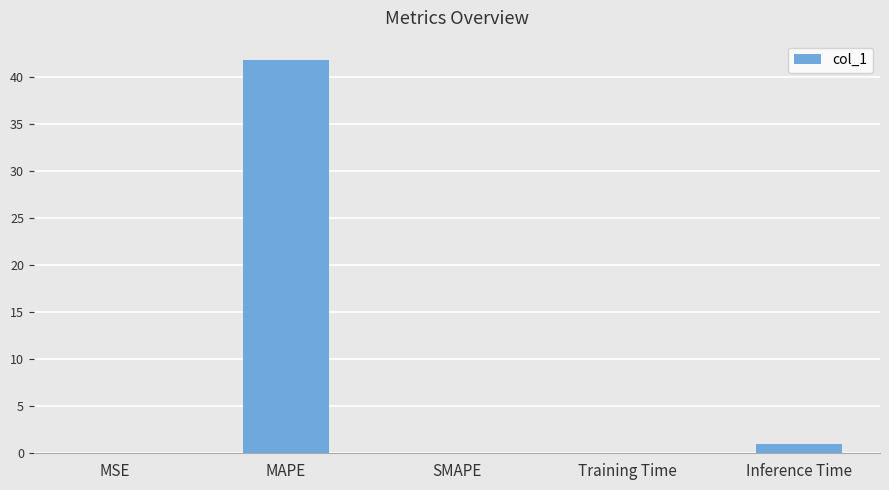

What is the change in value from MAPE to SMAPE?

-41.8